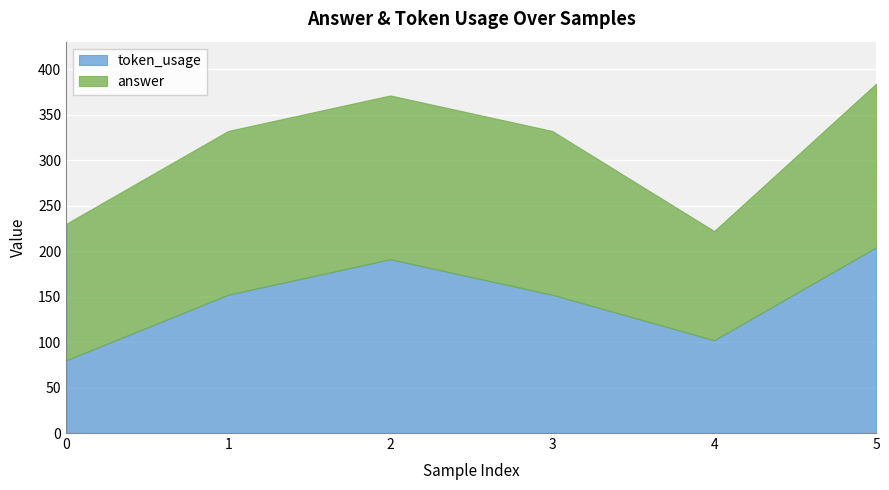

At how many categories does at least one series exceed 140?

5